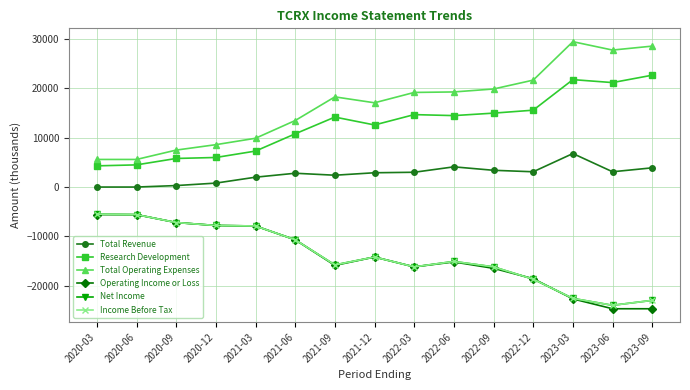

How many intersections are there between Net Income and Operating Income or Loss?

2